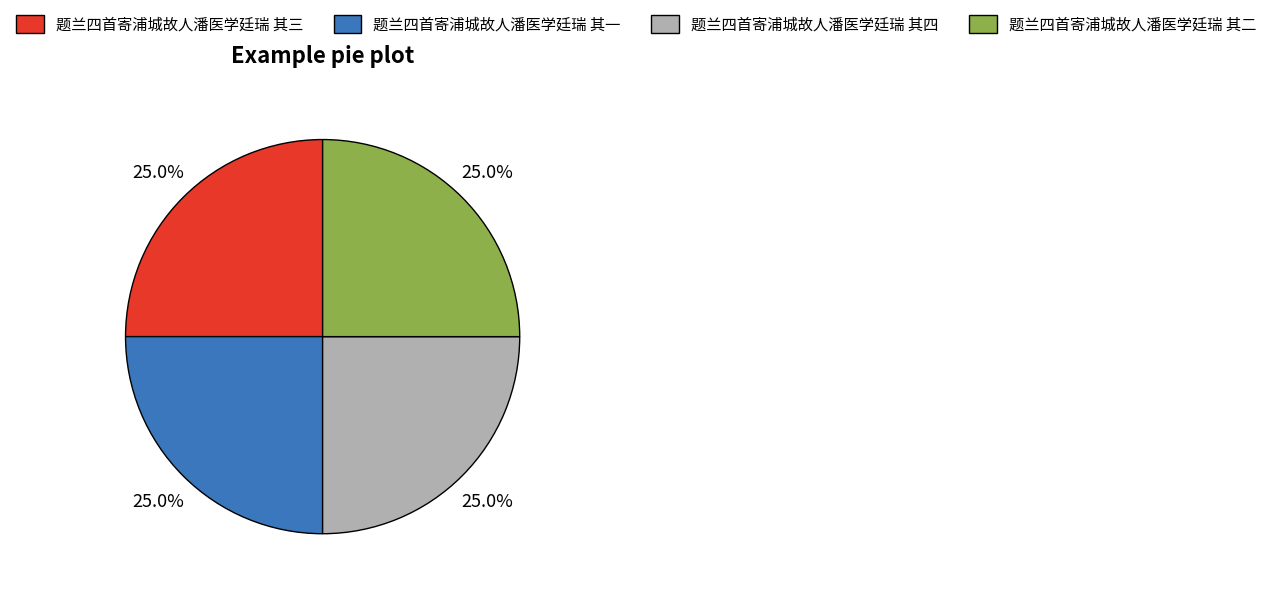

Does 题兰四首寄浦城故人潘医学廷瑞 其三 represent more than half of the total?

No